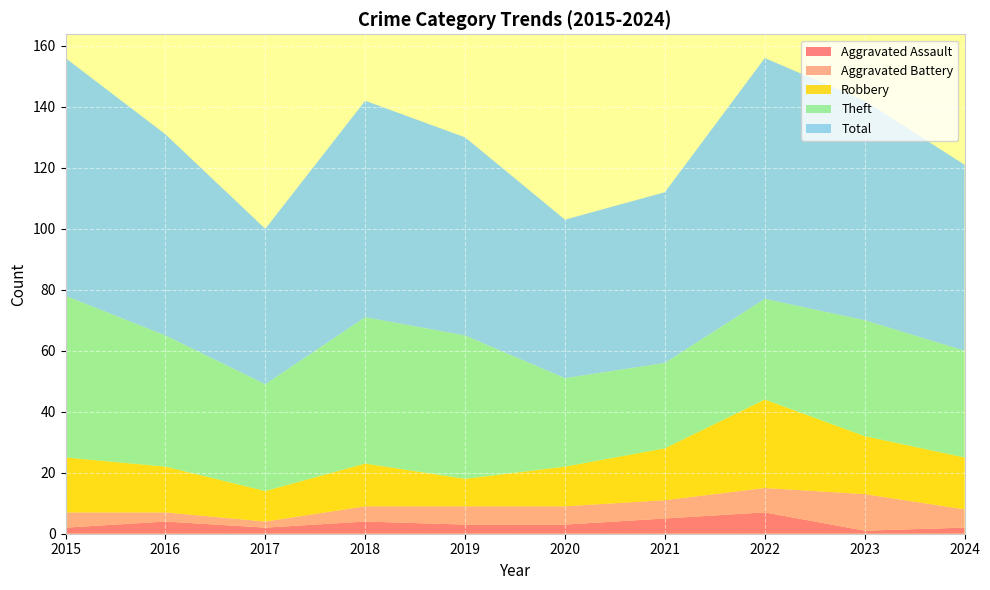

Reading left to right, transcribe all the data shown in this chart.

Aggravated Assault: 2015=2	2016=4	2017=2	2018=4	2019=3	2020=3	2021=5	2022=7	2023=1	2024=2
Aggravated Battery: 2015=5	2016=3	2017=2	2018=5	2019=6	2020=6	2021=6	2022=8	2023=12	2024=6
Robbery: 2015=18	2016=15	2017=10	2018=14	2019=9	2020=13	2021=17	2022=29	2023=19	2024=17
Theft: 2015=53	2016=43	2017=35	2018=48	2019=47	2020=29	2021=28	2022=33	2023=38	2024=35
Total: 2015=78	2016=66	2017=51	2018=71	2019=65	2020=52	2021=56	2022=79	2023=72	2024=61